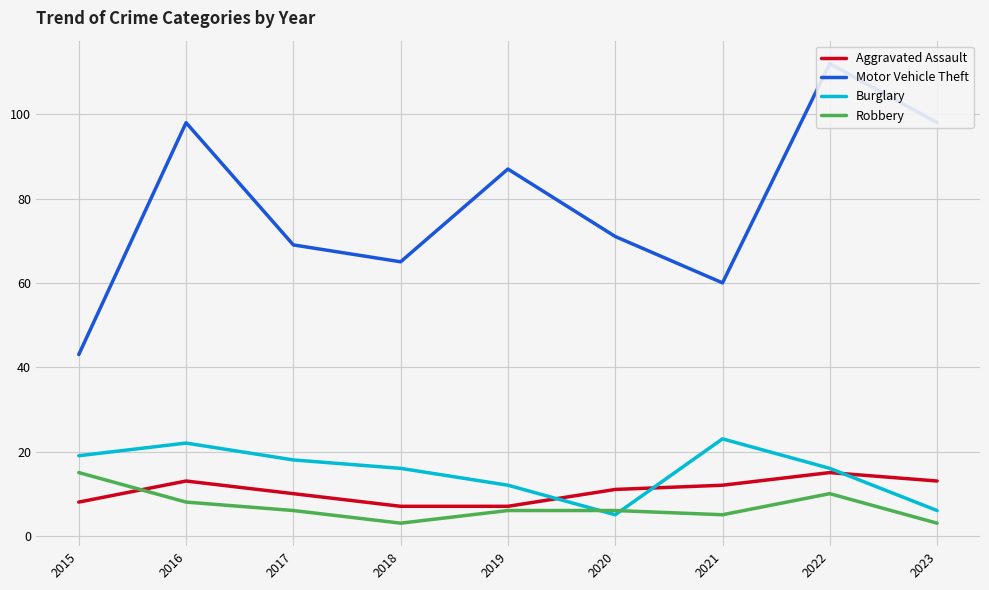

What is the minimum value for Burglary?

5